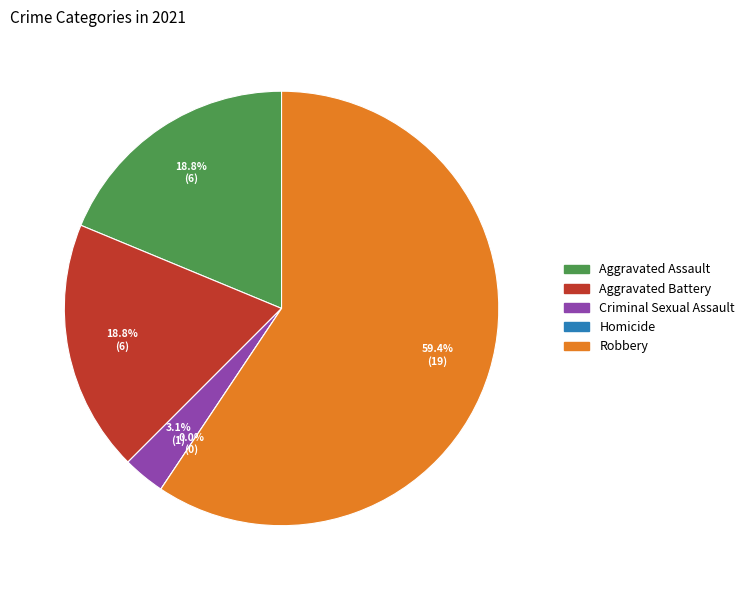

What is the largest slice in the pie chart?

Robbery